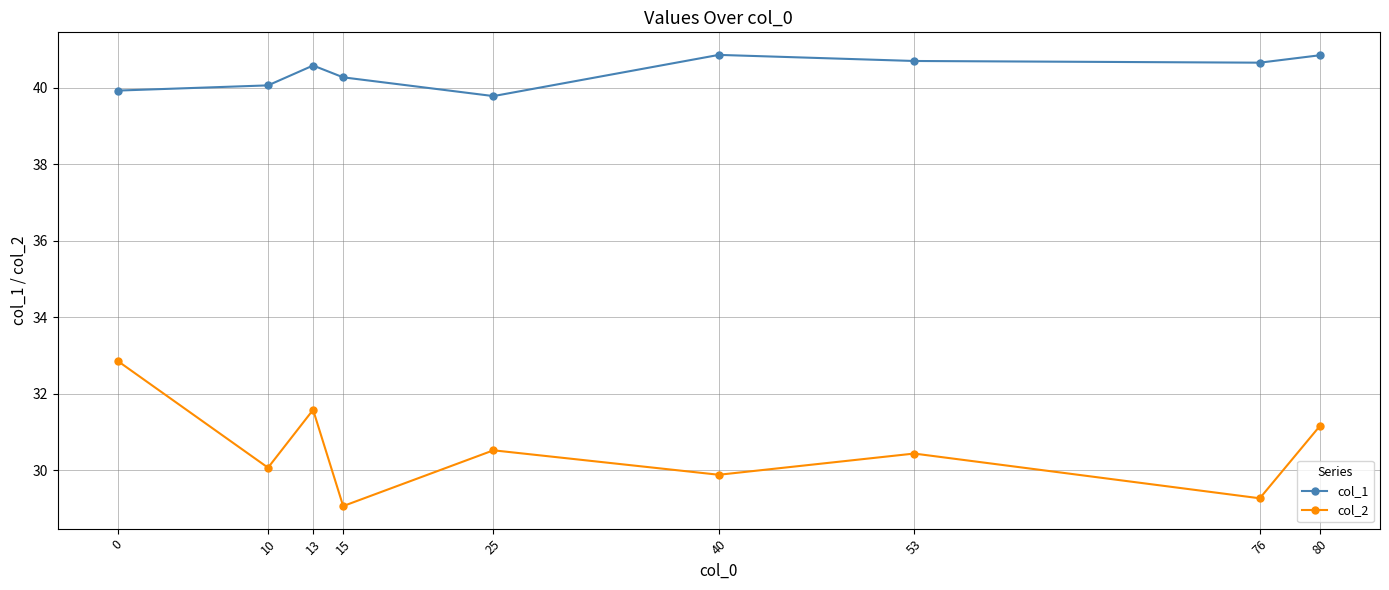

How many categories are shown in the chart?

9